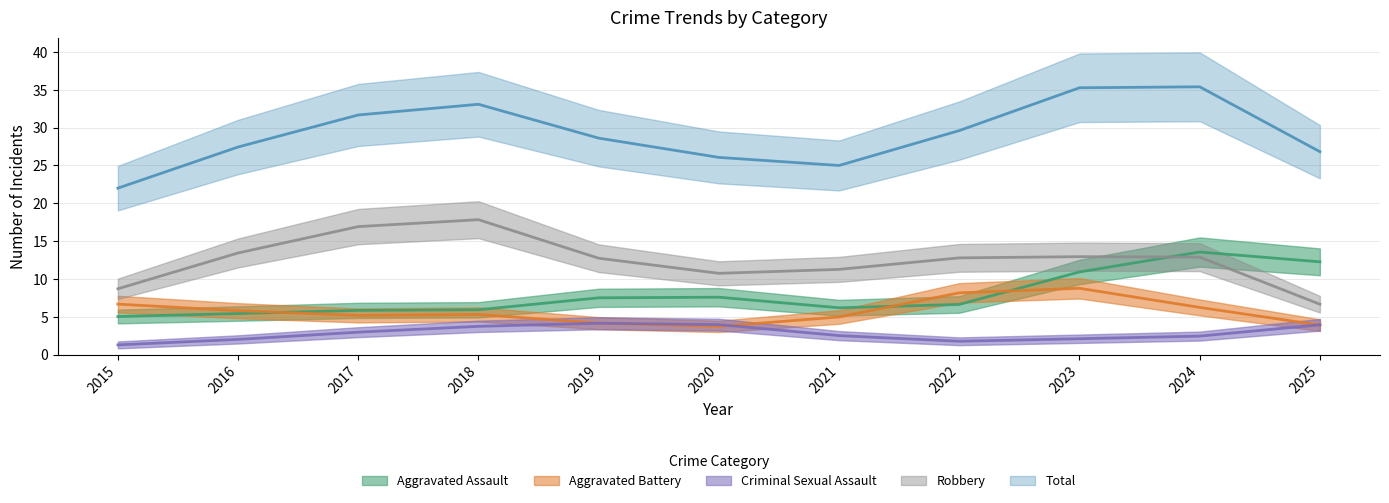

What are all the series names shown in the legend?

Aggravated Assault, Aggravated Battery, Criminal Sexual Assault, Robbery, Total